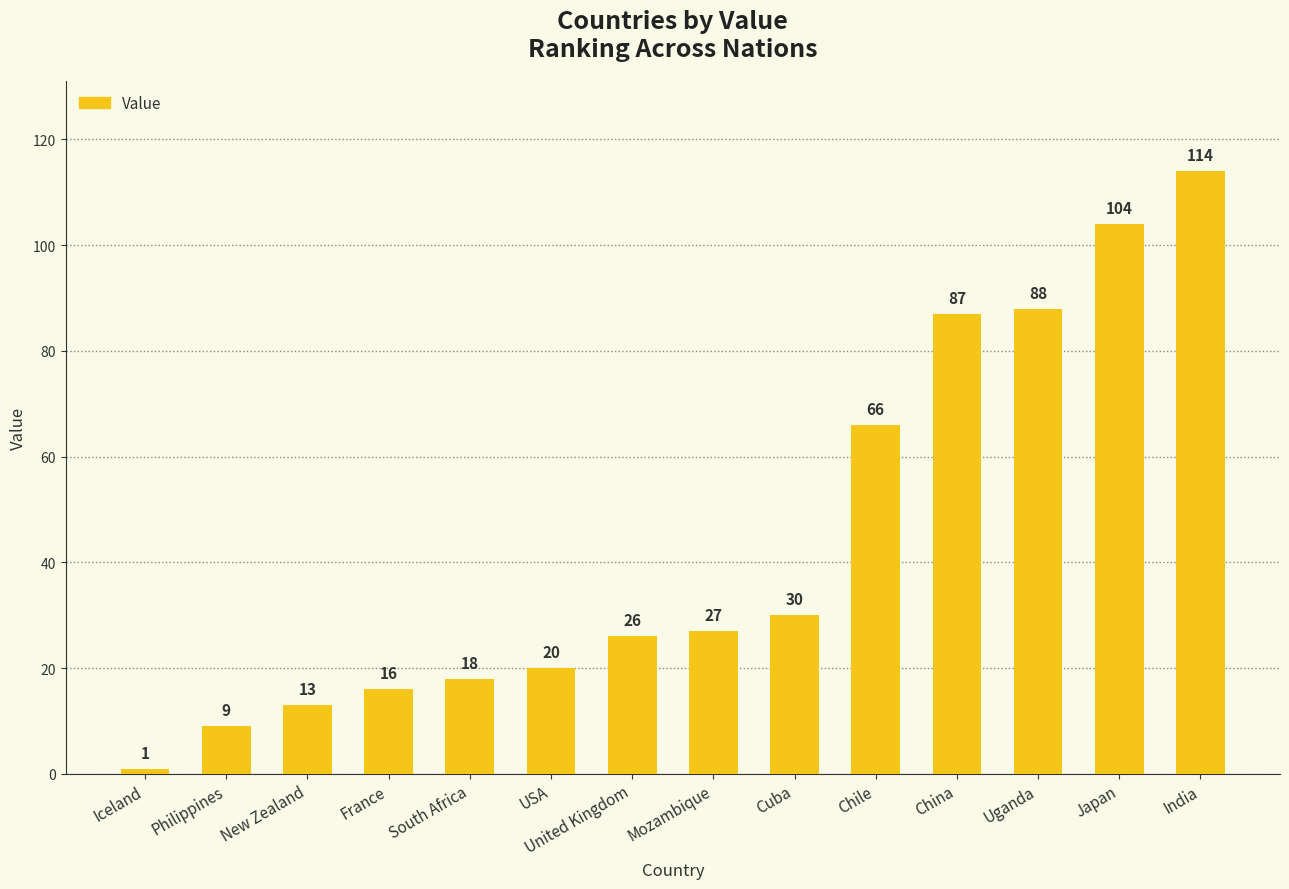

Reading left to right, transcribe all the data shown in this chart.

Iceland=1	Philippines=9	New Zealand=13	France=16	South Africa=18	USA=20	United Kingdom=26	Mozambique=27	Cuba=30	Chile=66	China=87	Uganda=88	Japan=104	India=114